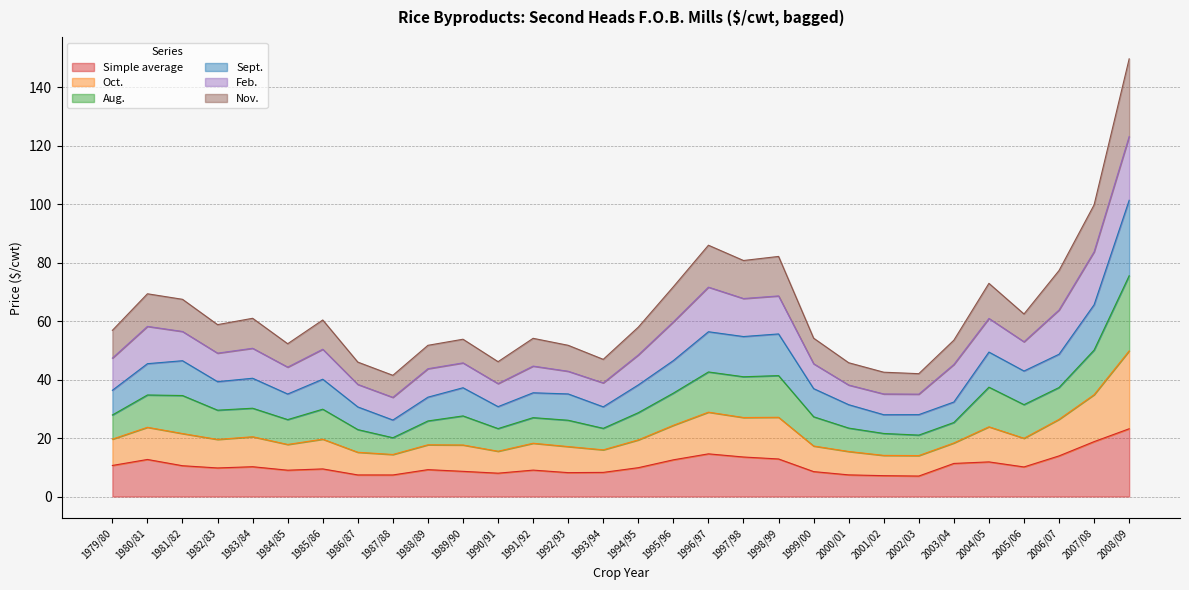

What is the total value across all series at 1991/92?

54.1